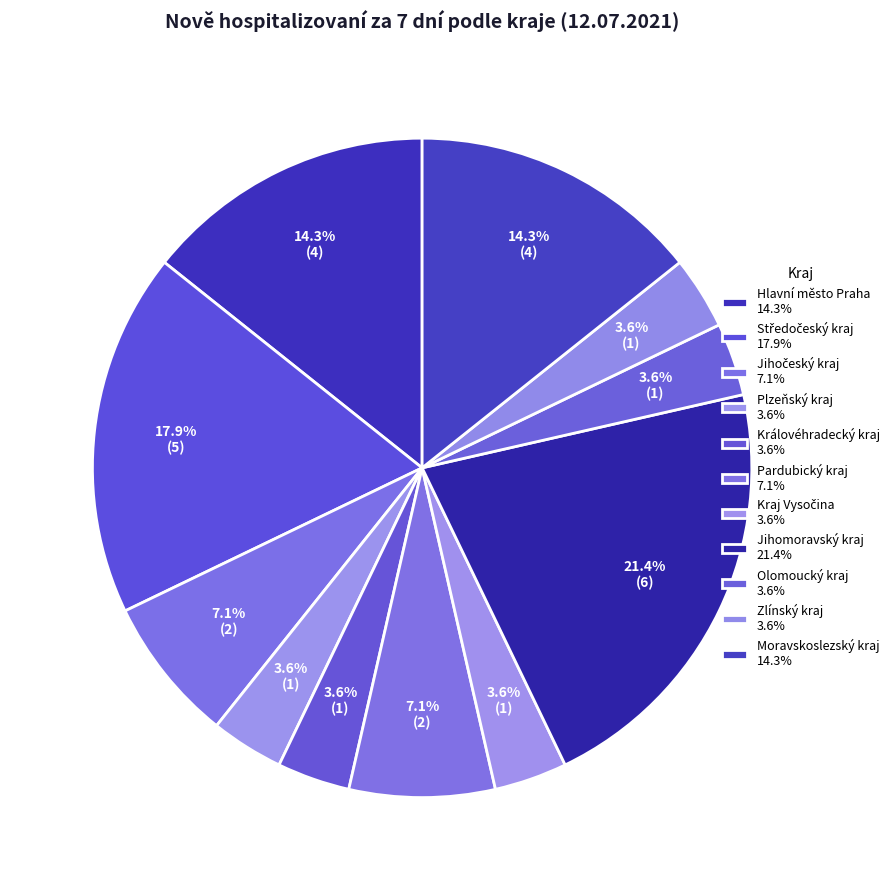

How many segments does this pie chart have?

11